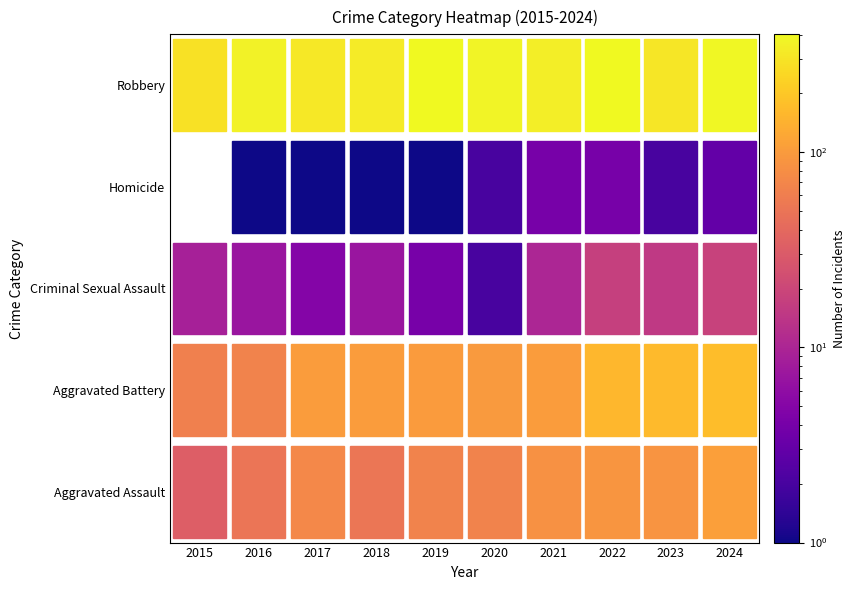

Reading left to right, extract all data points from this chart.

Aggravated Assault: 32	50	71	52	66	66	85	91	88	108
Aggravated Battery: 62	65	101	102	99	98	103	154	161	172
Criminal Sexual Assault: 9	7	5	7	4	2	10	17	15	18
Homicide: 0	1	1	1	1	2	4	4	2	3
Robbery: 285	360	316	332	401	367	342	394	307	387